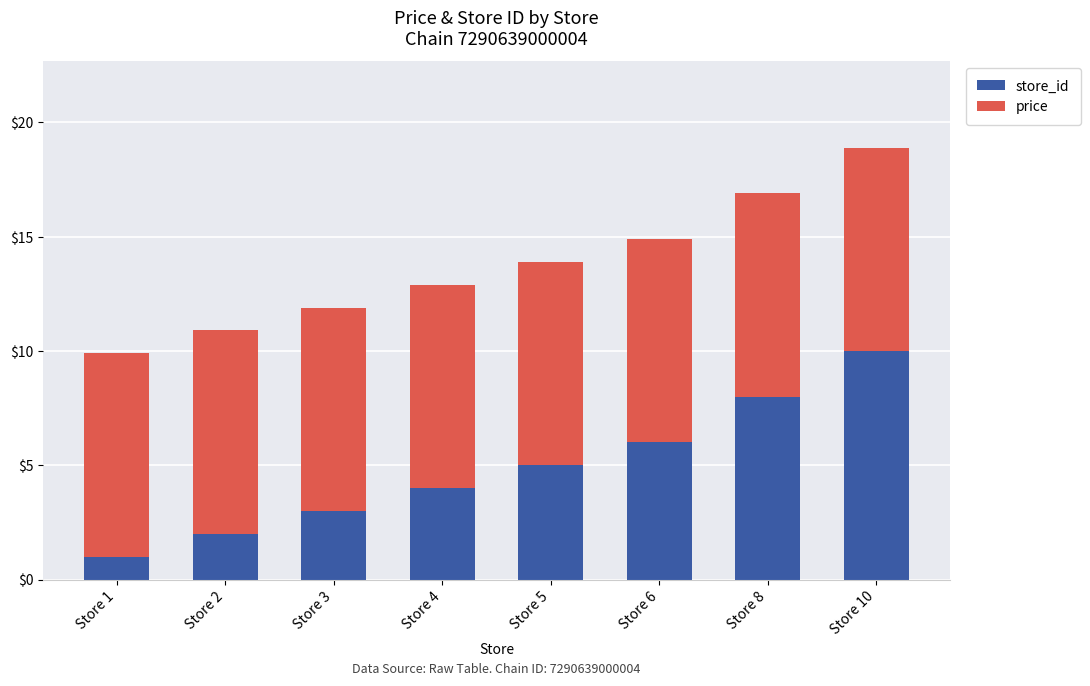

How many data points does each series have?

8